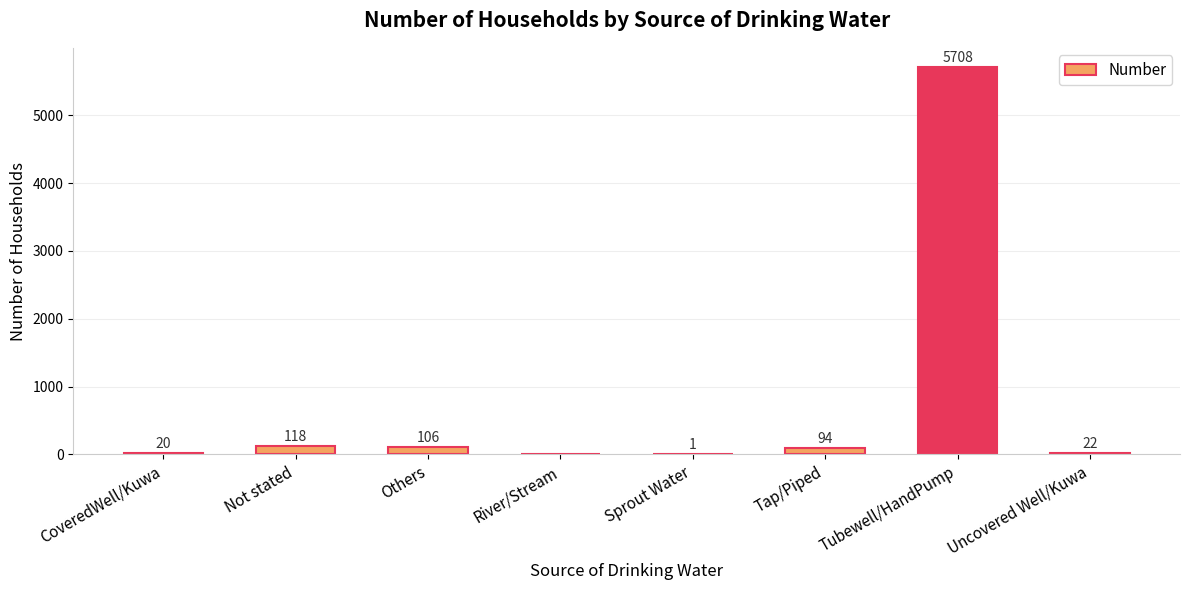

Is it true that the value at River/Stream is 0?

True